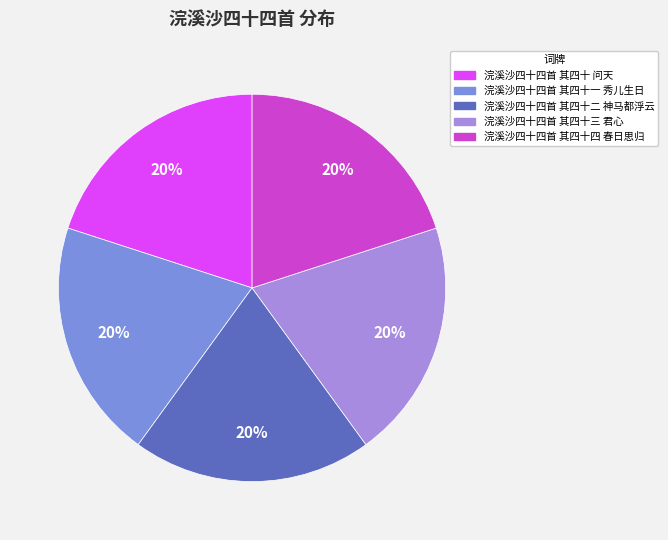

To the nearest percent, what portion does 浣溪沙四十四首 其四十四 春日思归 represent?

20%